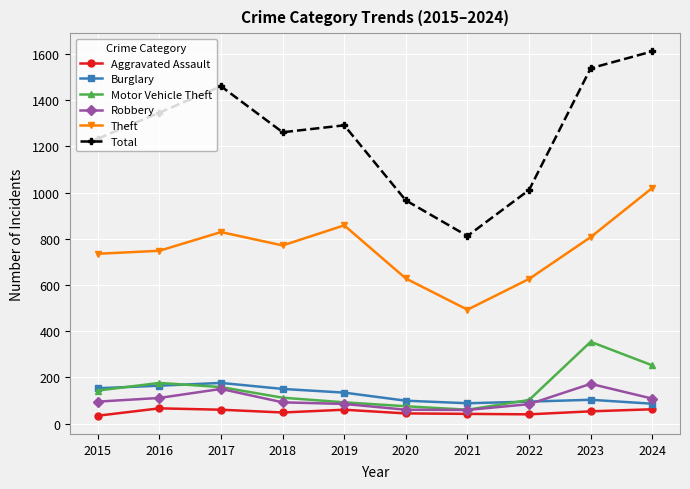

The Motor Vehicle Theft series shows 176 at 2016. True or false?

True